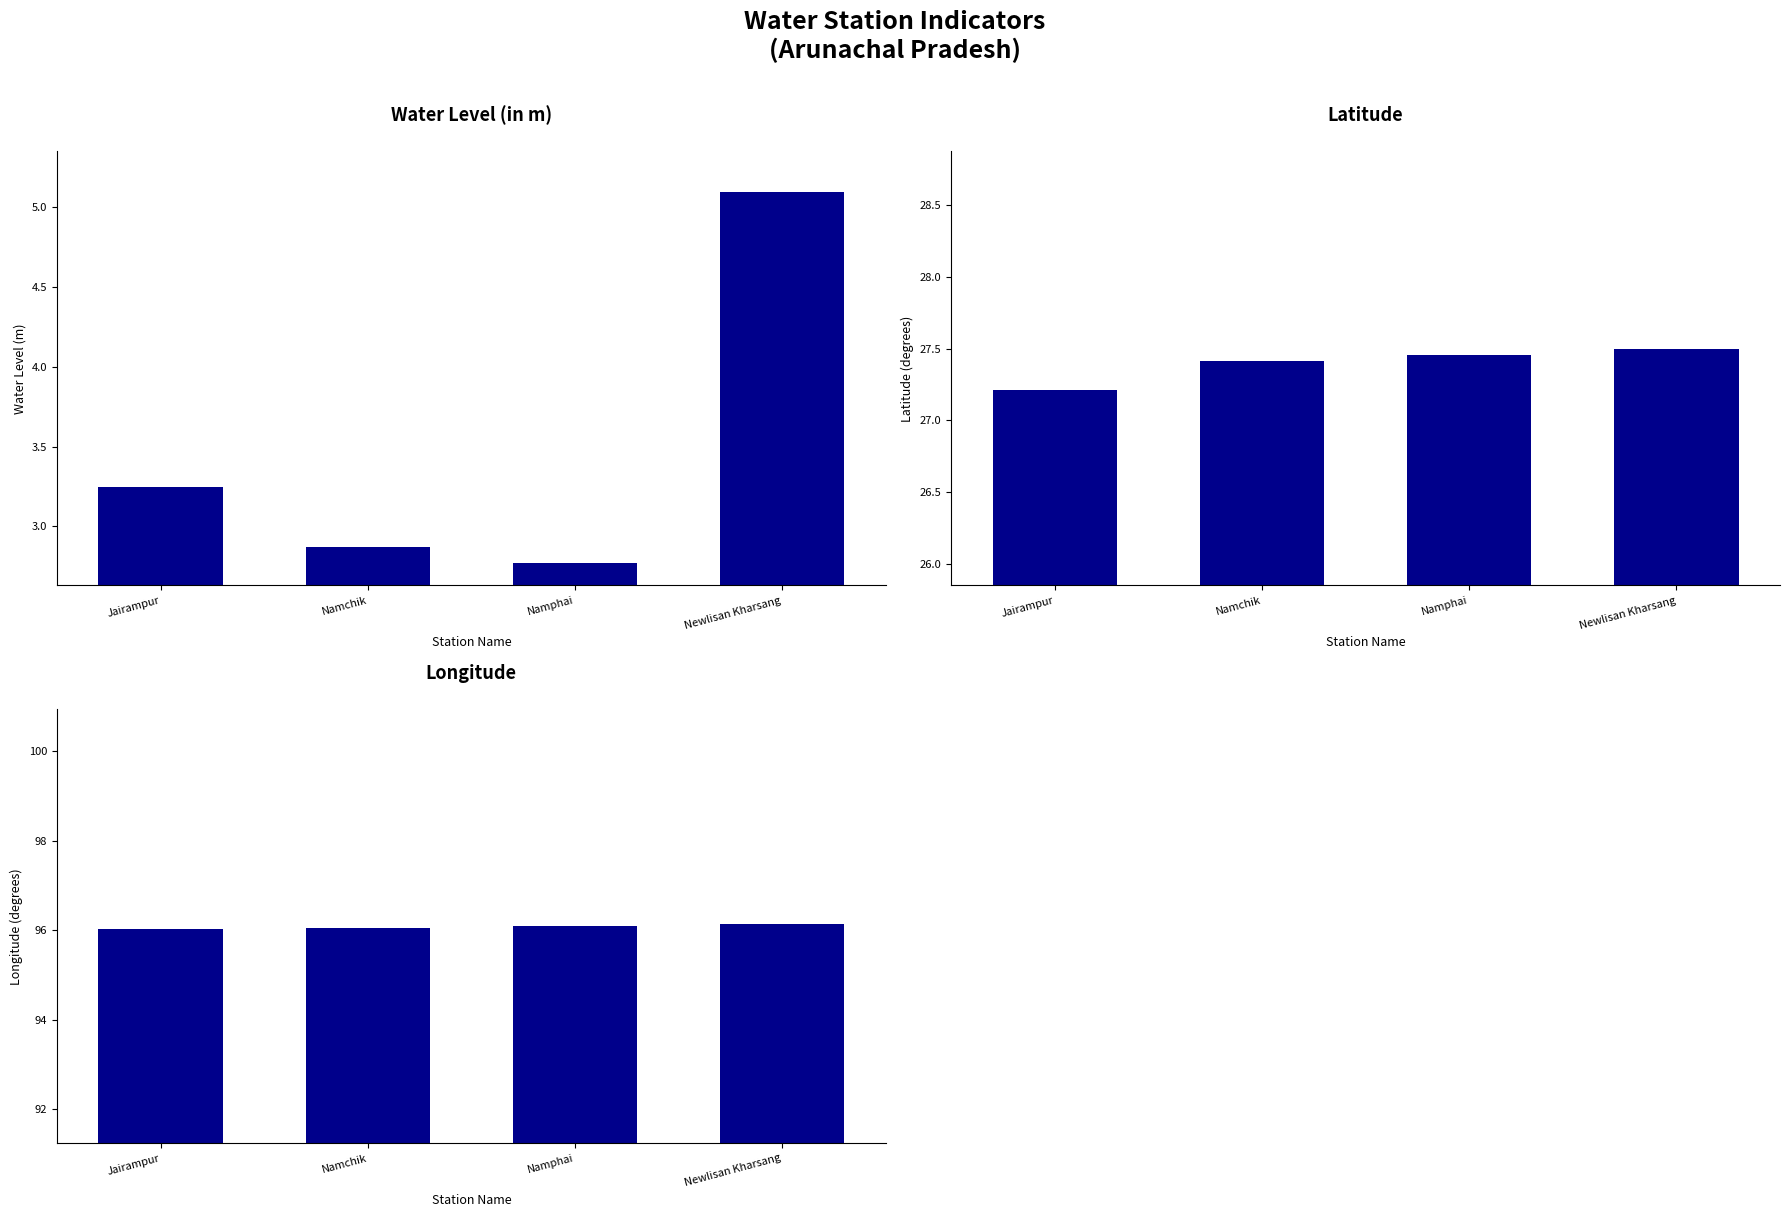

At which category is the sum across all series the highest?

Newlisan Kharsang